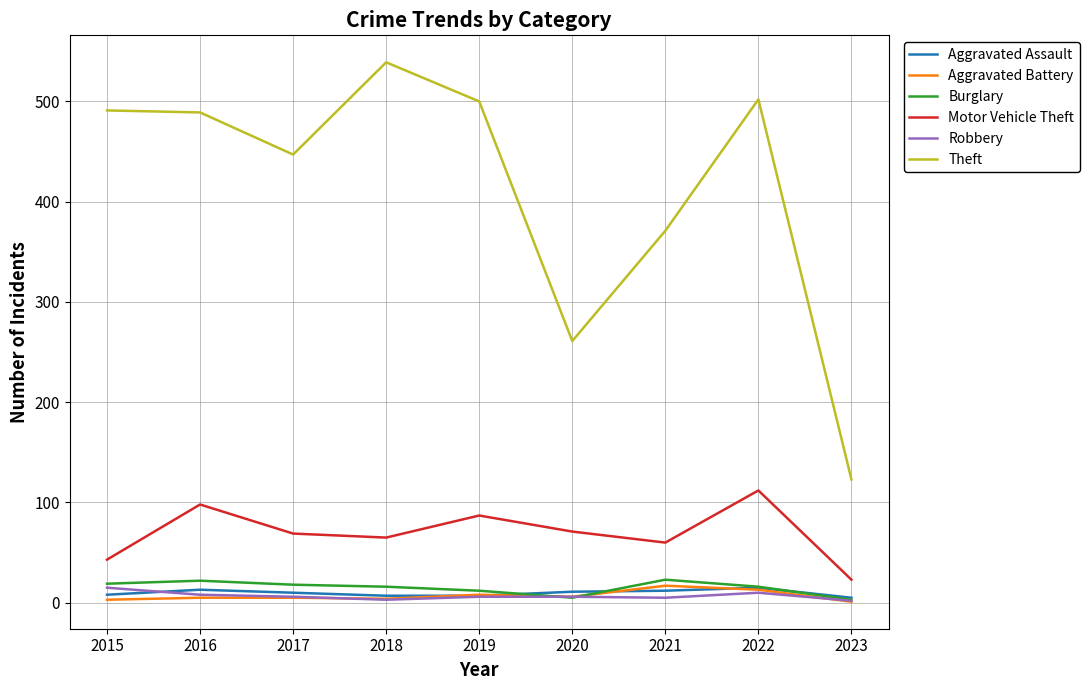

What is the total value across all series at 2018?

634